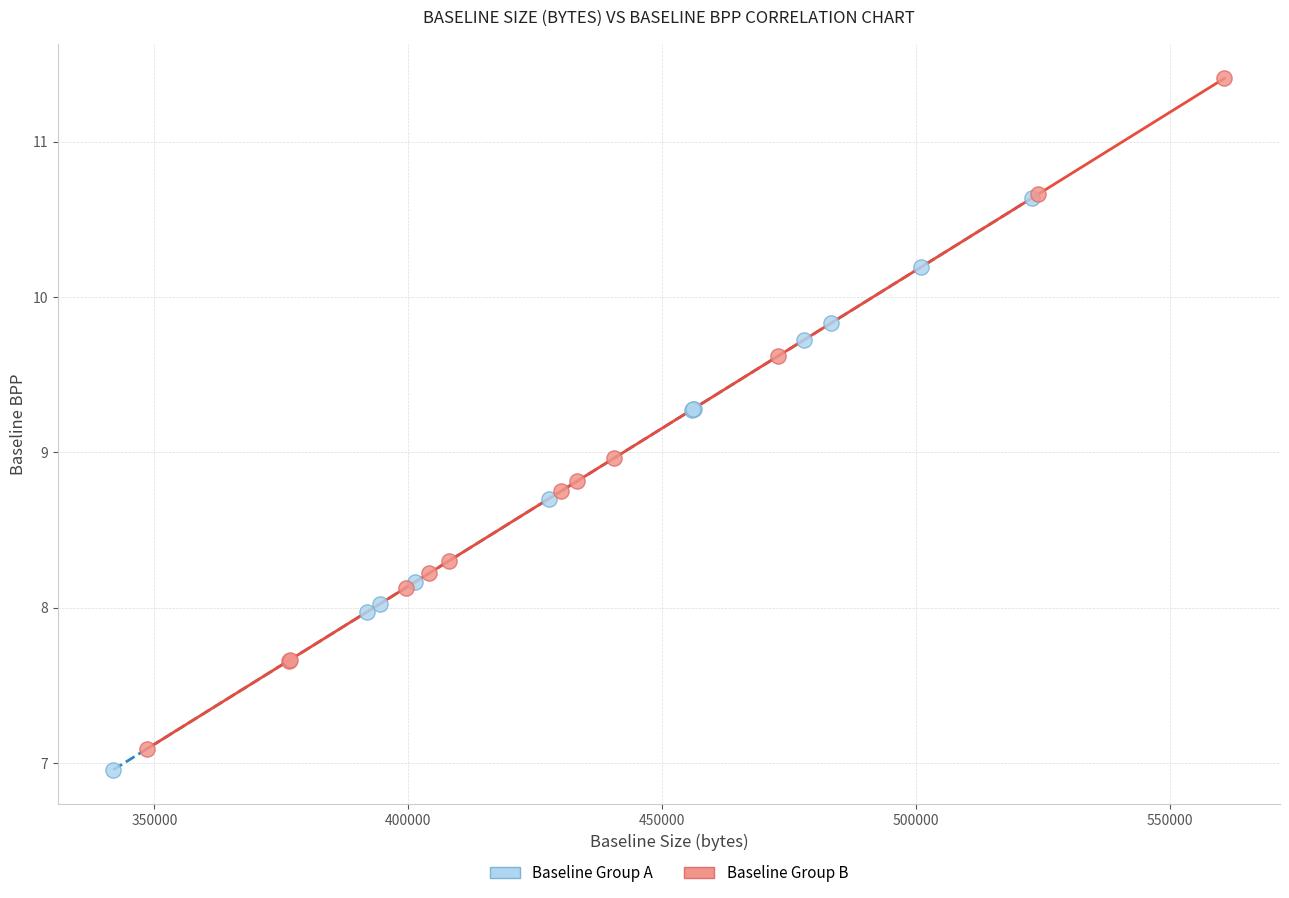

Which series reaches the maximum Y coordinate?

Baseline Group B